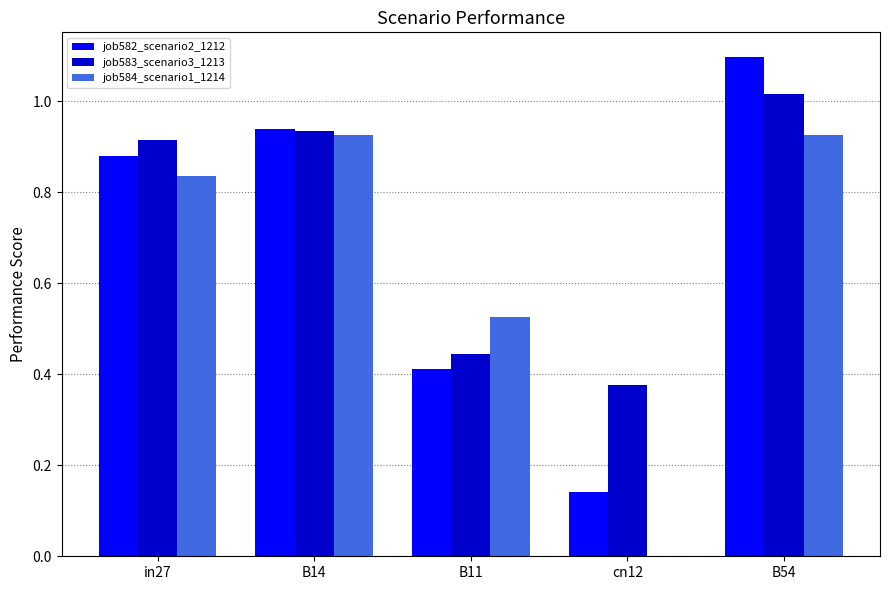

Count the number of data series in this chart.

3